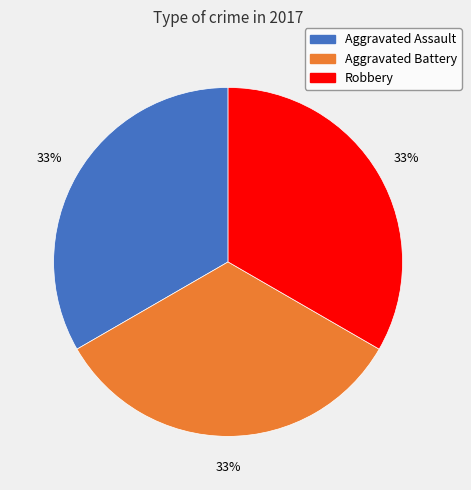

To the nearest percent, what is the average slice percentage?

33%